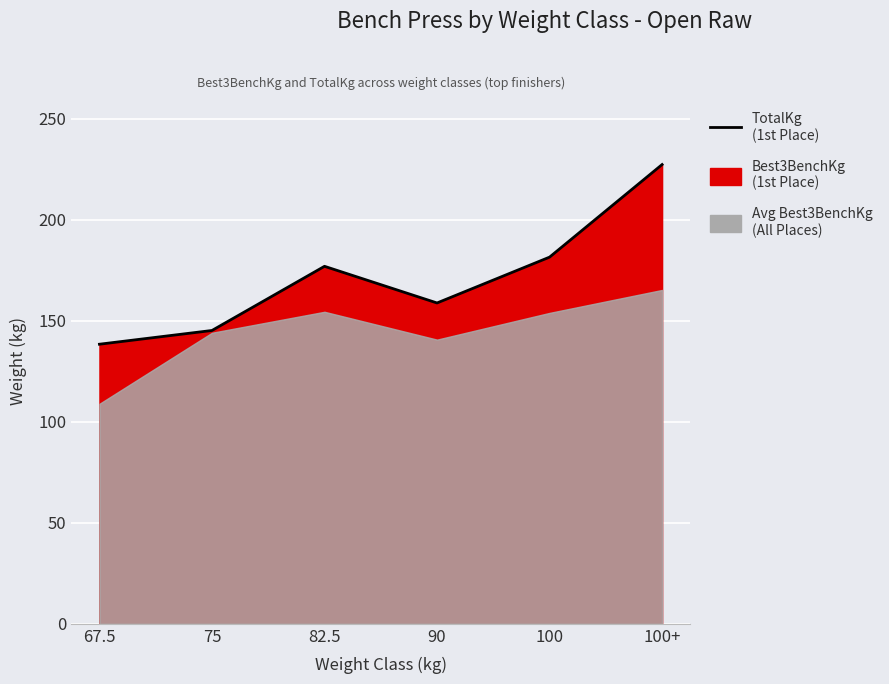

At which label does the data first exceed 176?

82.5